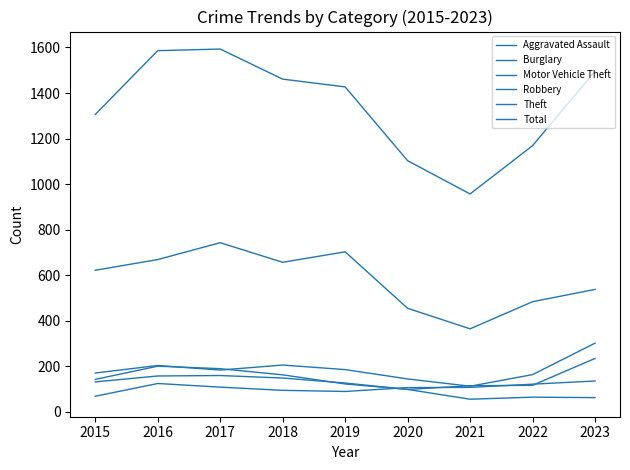

Which series ends up on top after the final intersection of Aggravated Assault and Robbery?

Robbery